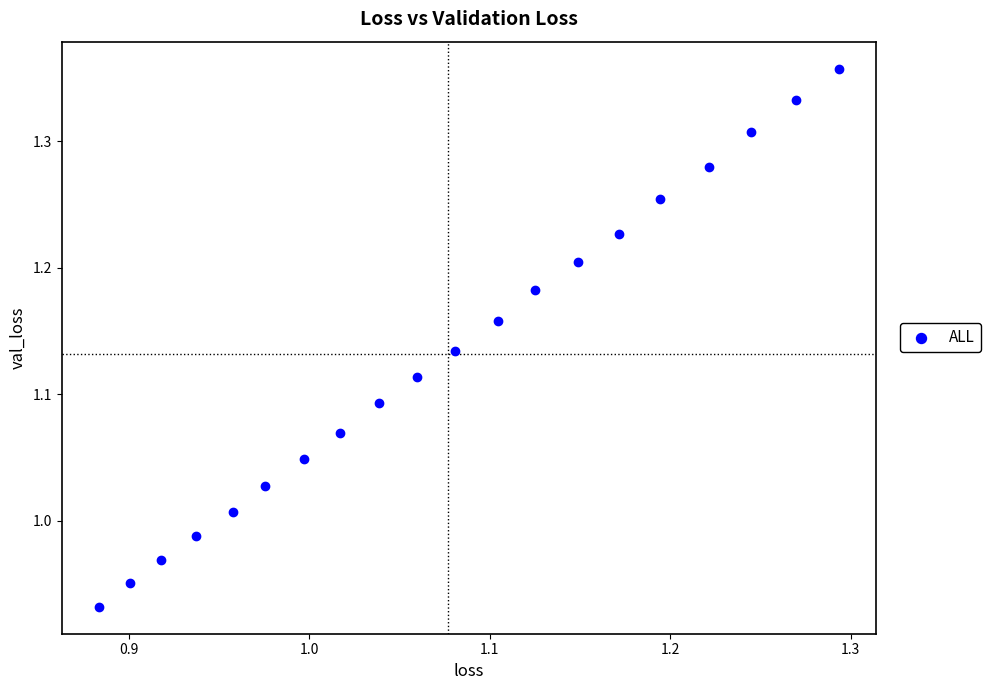

What is the range of Y values (max minus min)?

0.4